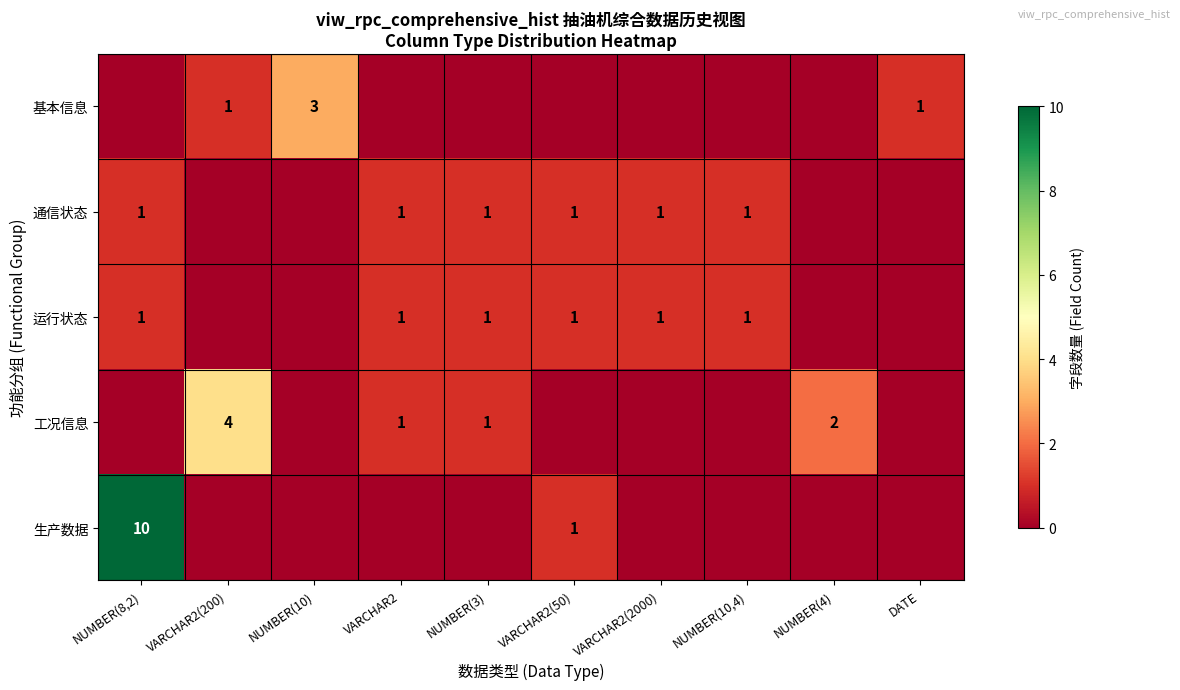

The value of 生产数据 at NUMBER(8,2) is 5. True or false?

False